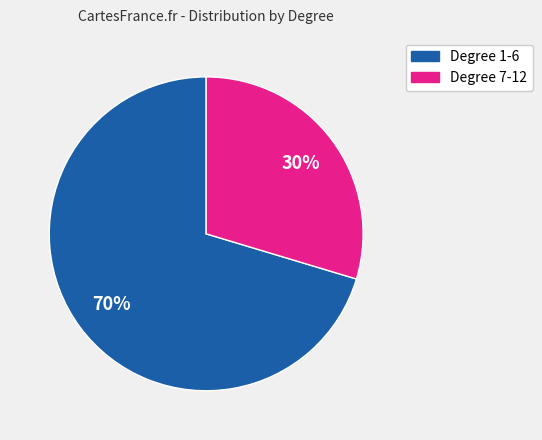

To the nearest percent, what is the average slice percentage?

50%